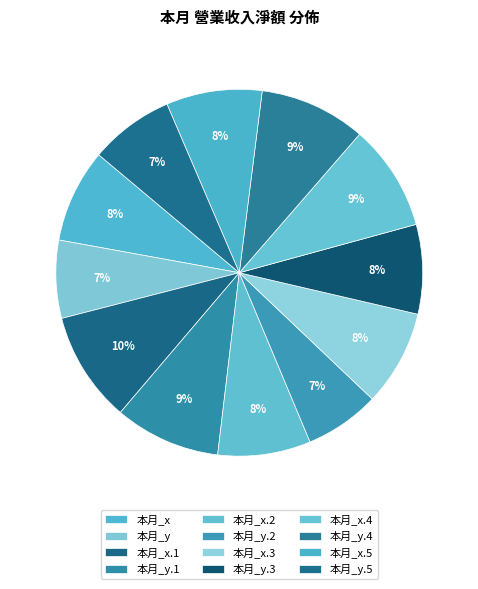

How many segments does this pie chart have?

12